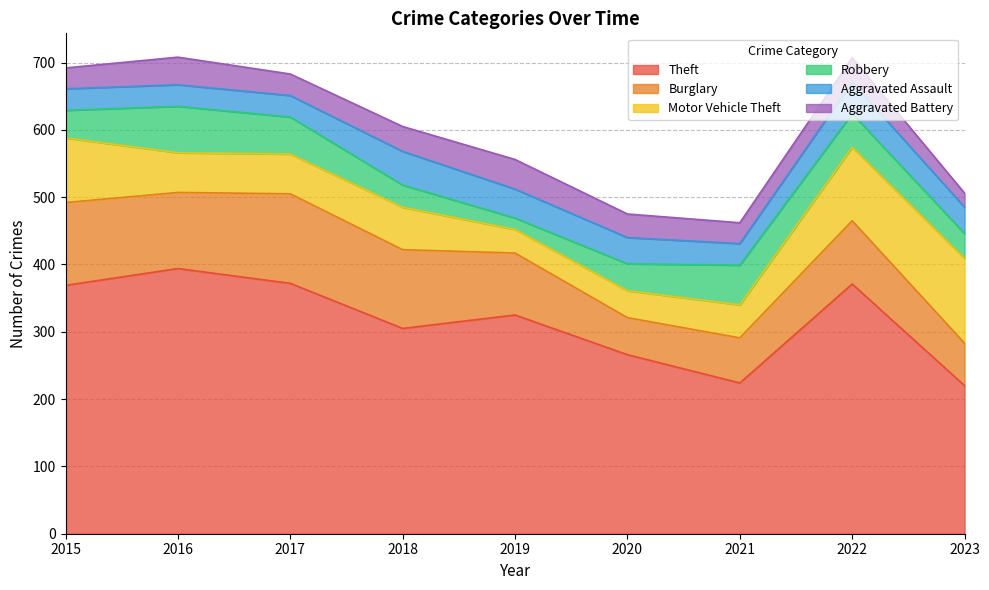

Between which two adjacent categories do Motor Vehicle Theft and Aggravated Assault first intersect?

2018 and 2019